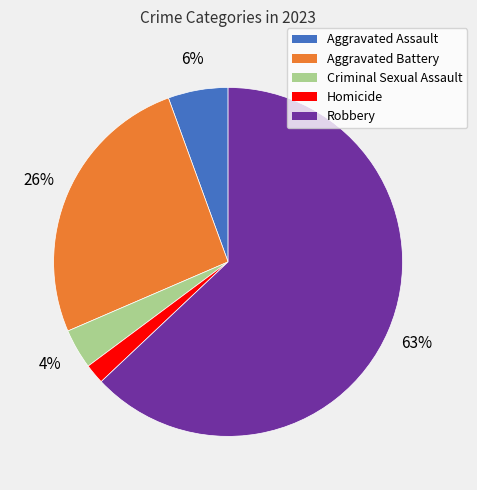

To the nearest percent, what is the average slice percentage?

20%